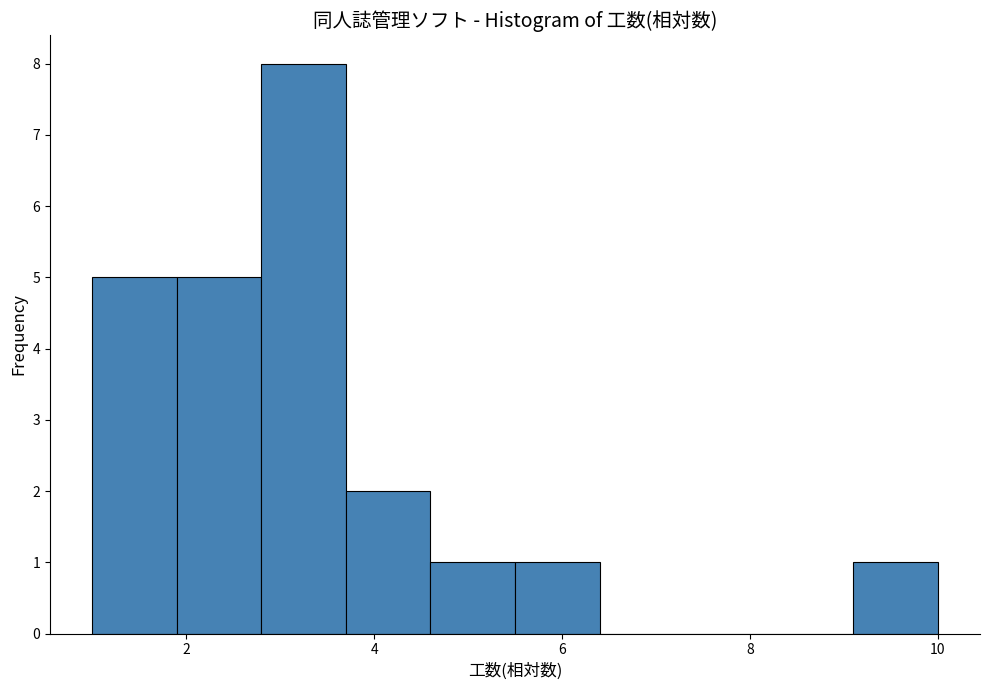

How tall is the bar that spans 9.1 to 10.0 on the x-axis? Neither the bar edges nor the heights are printed on the chart, so give them approximately, as read against the axes.

1